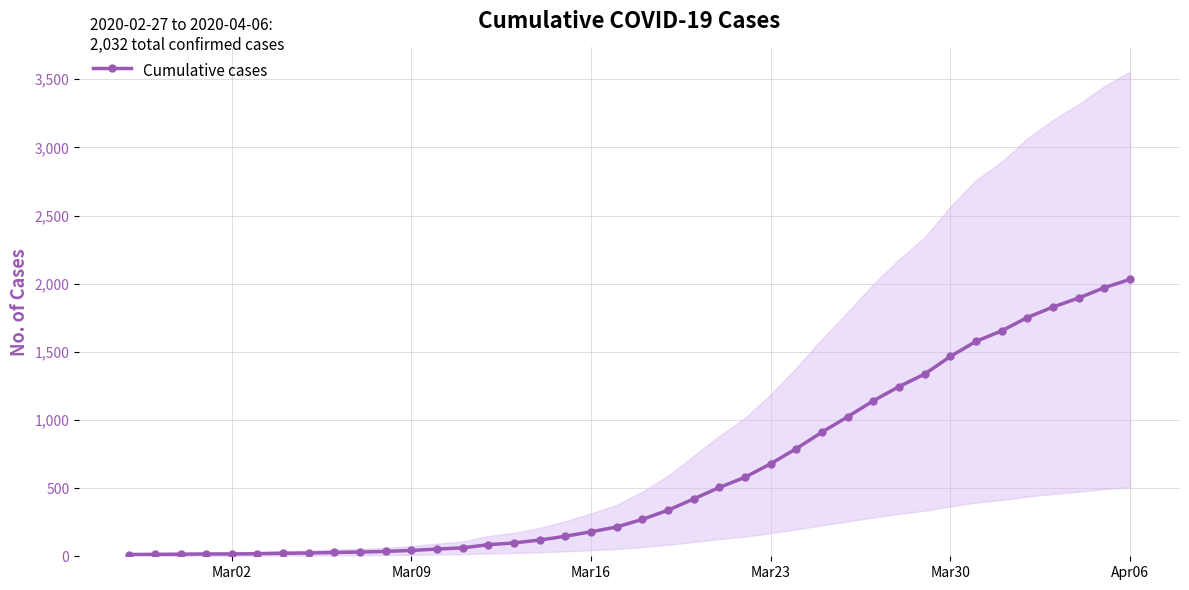

How many lines are shown in the chart?

1